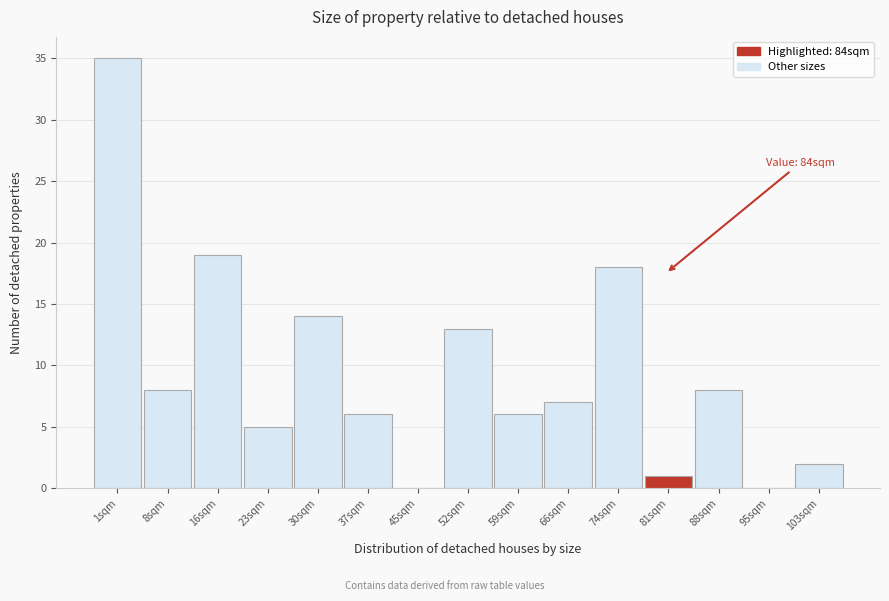

Reading right to left, list all the values displayed in this chart.

103sqm=2	95sqm=0	88sqm=8	81sqm=1	74sqm=18	66sqm=7	59sqm=6	52sqm=13	45sqm=0	37sqm=6	30sqm=14	23sqm=5	16sqm=19	8sqm=8	1sqm=35